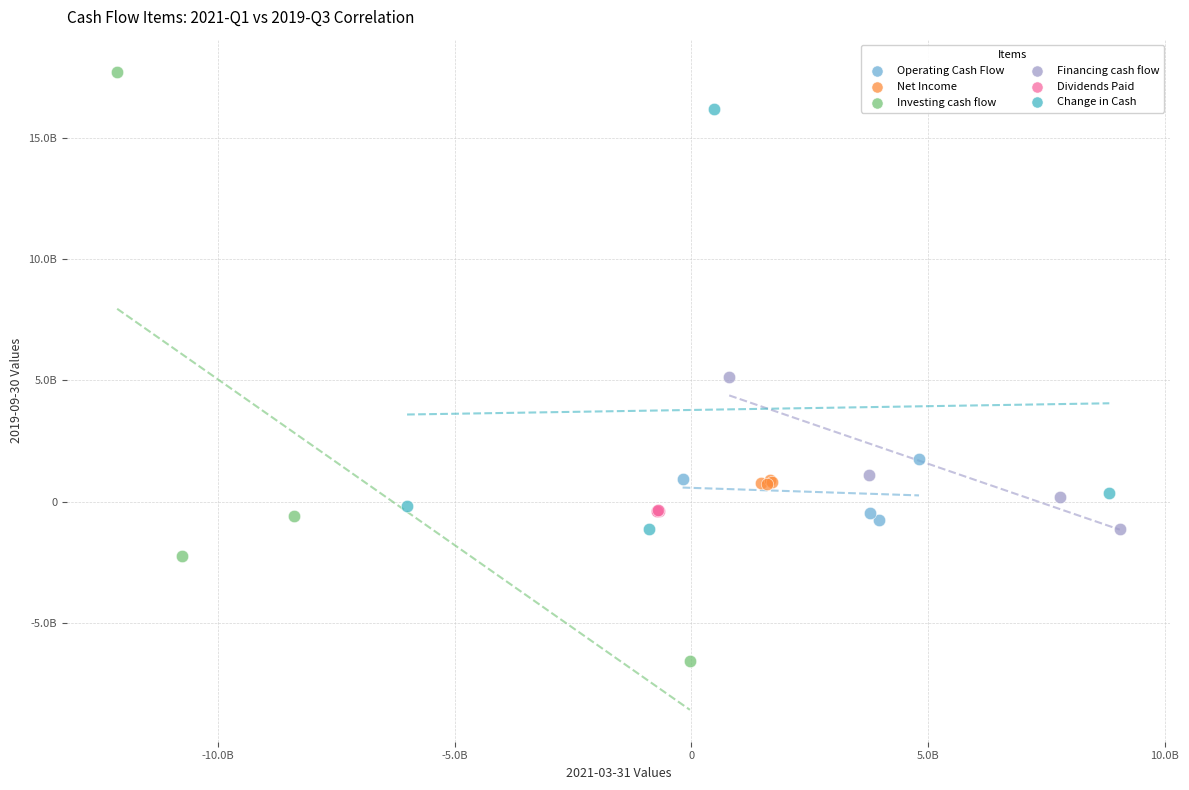

What are all the series names shown in the legend?

Operating Cash Flow, Net Income, Investing cash flow, Financing cash flow, Dividends Paid, Change in Cash